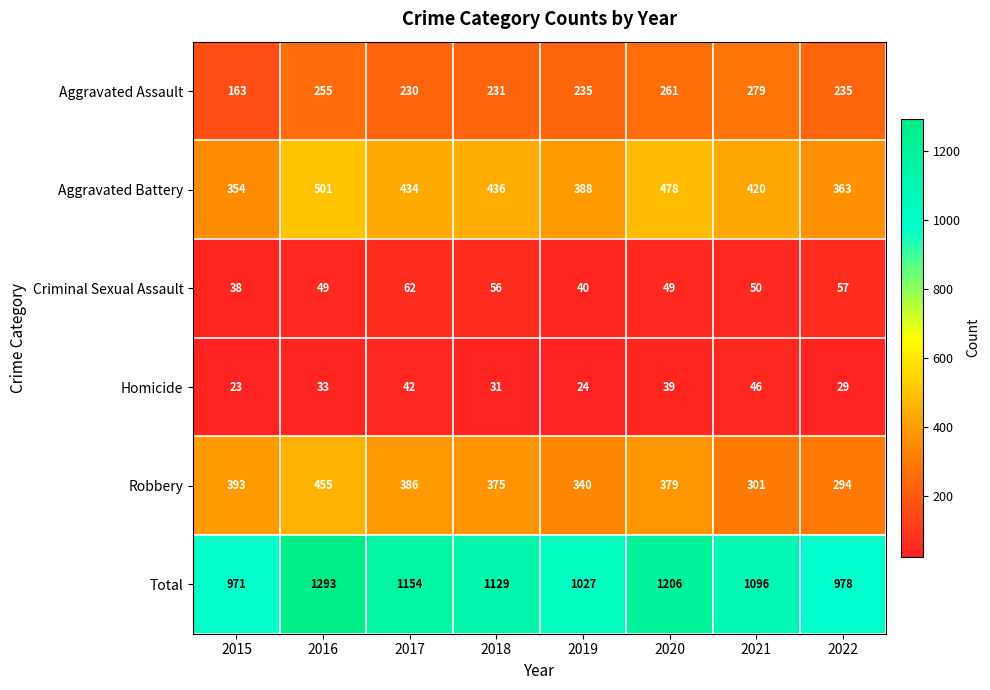

What is the total value across all series at 2017?

2308